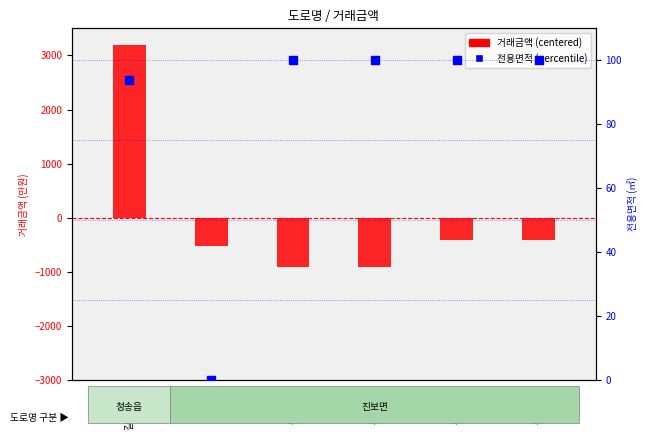

What are all the series names shown in the legend?

거래금액 (centered), 전용면적 (percentile)